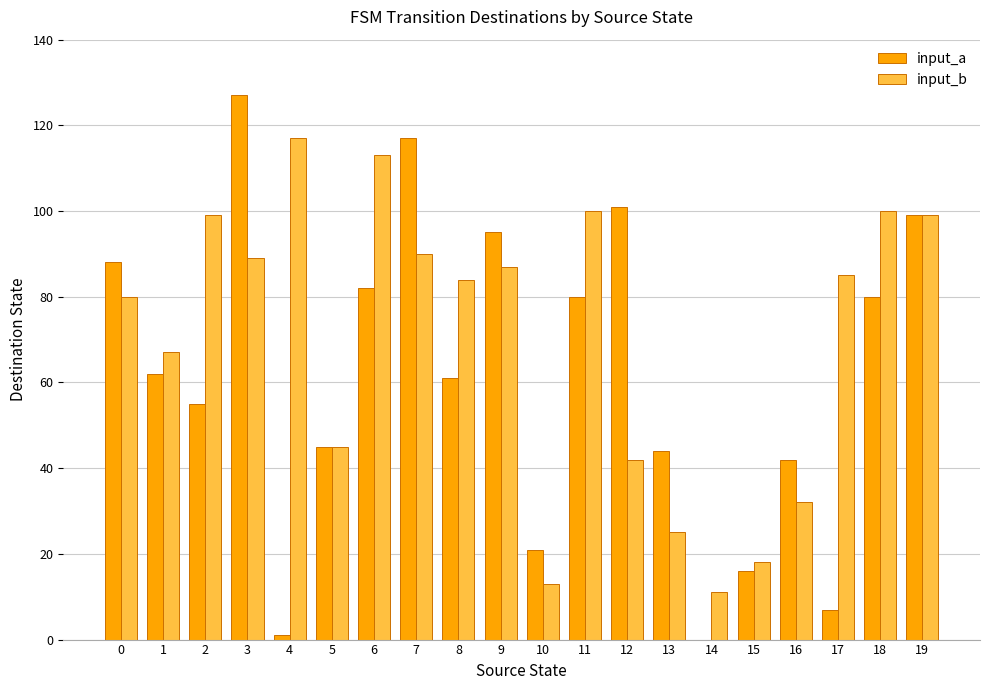

Where is input_b nearest to the value 64?

1